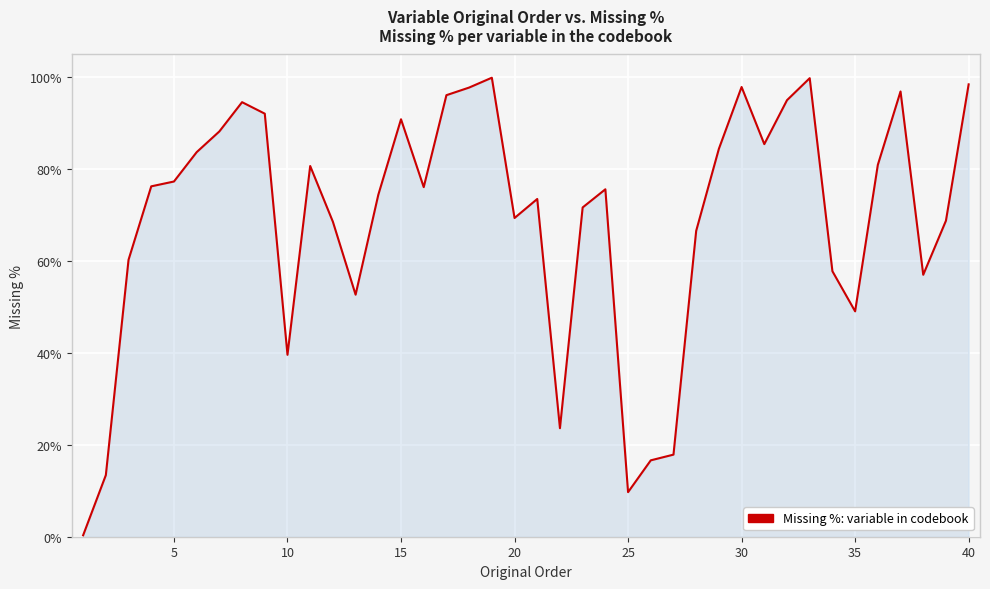

What is the greatest value displayed?

99.9